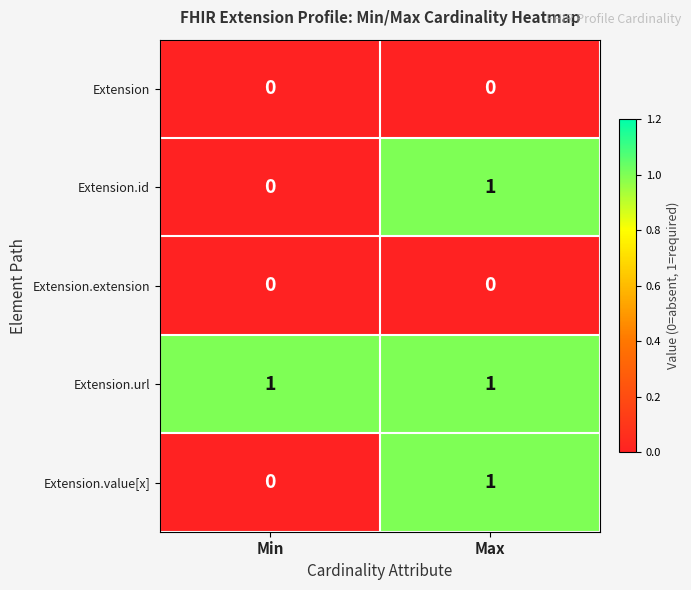

What is the total value across all series at Min?

1